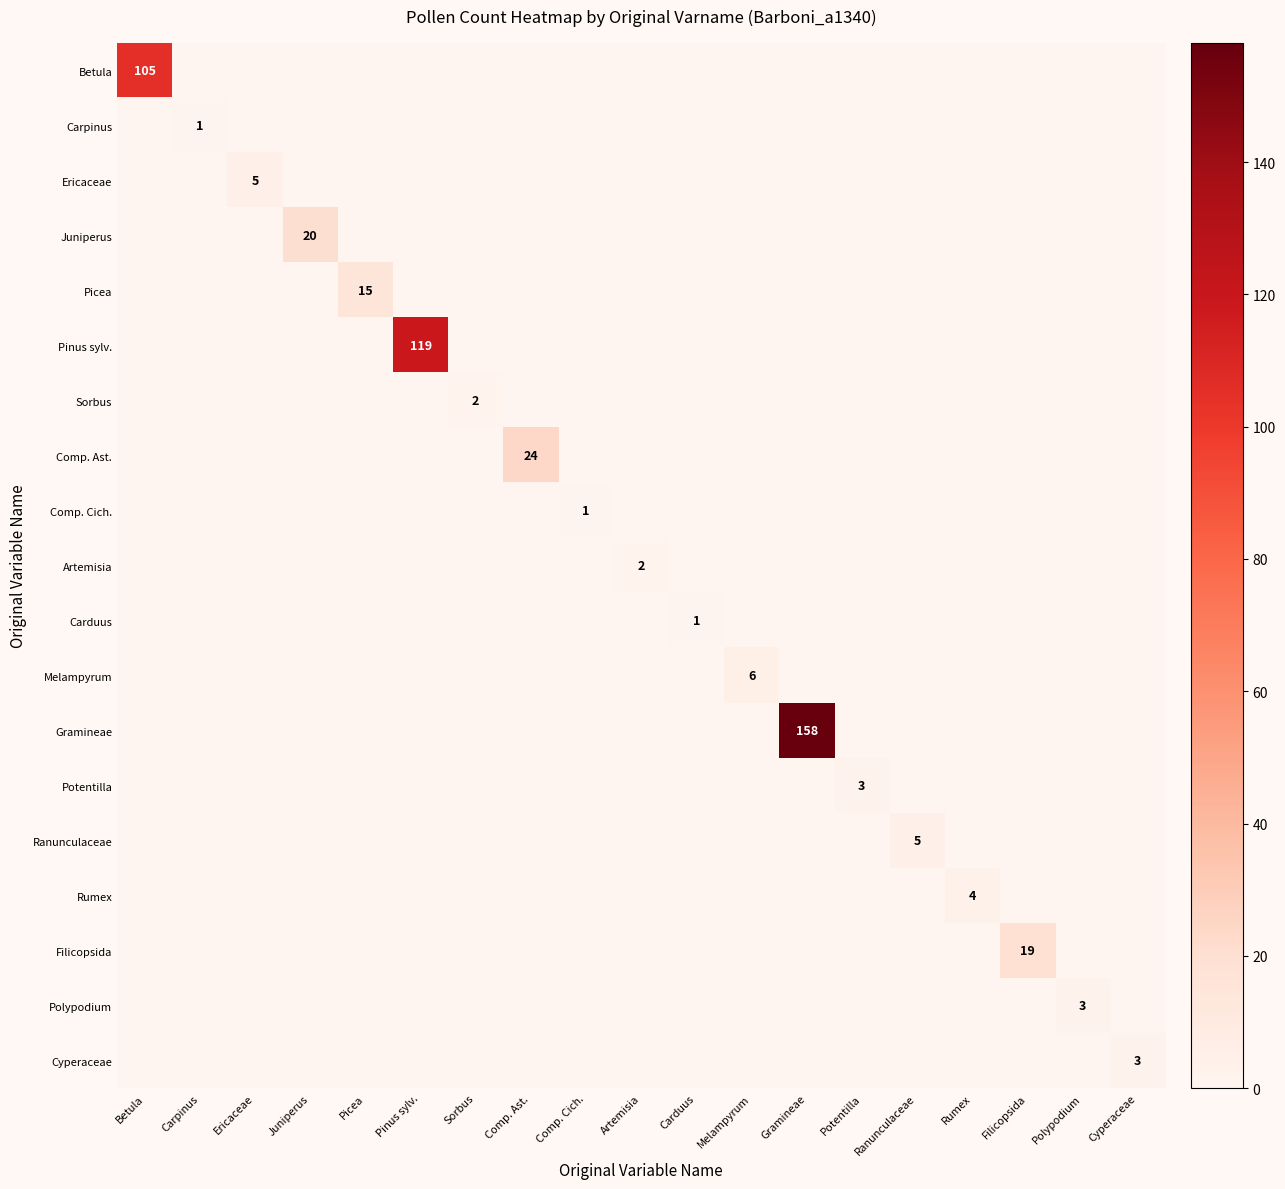

The Melampyrum series shows 6 at Melampyrum. True or false?

True